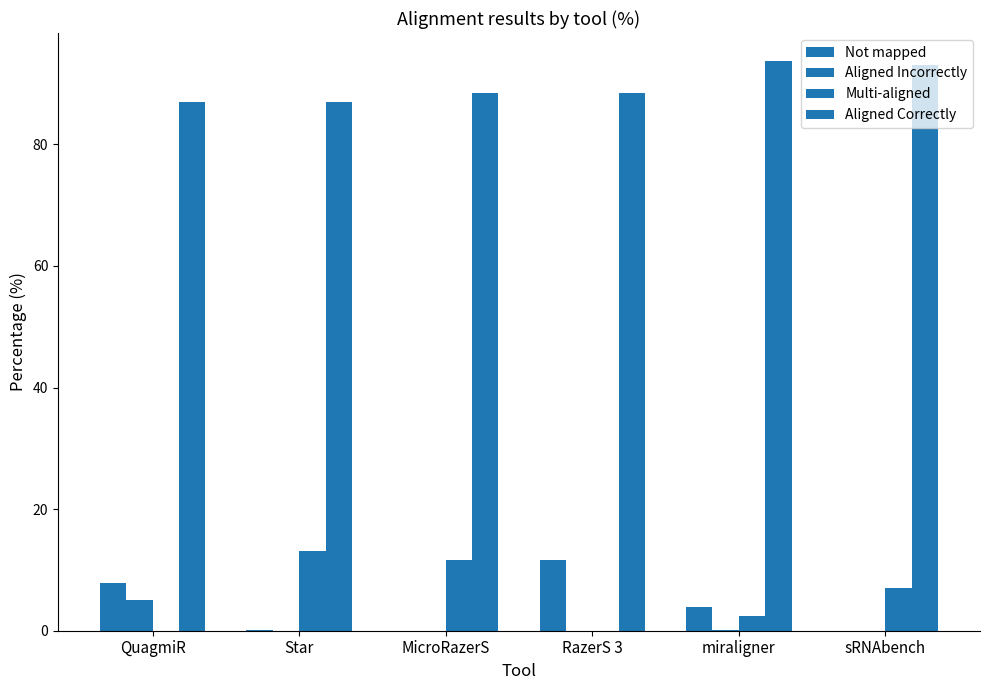

At QuagmiR, list the series in order from smallest to largest.

Multi-aligned, Aligned Incorrectly, Not mapped, Aligned Correctly